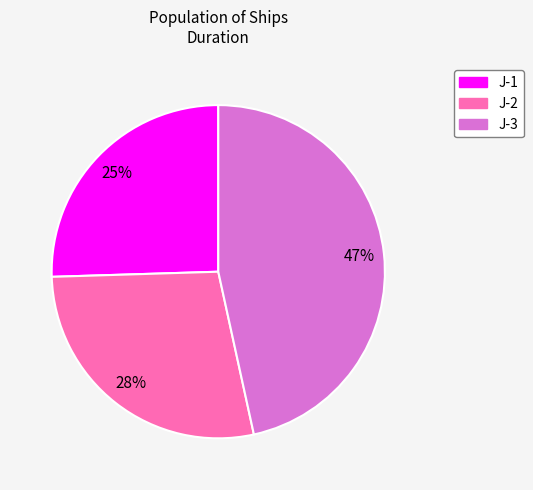

Do J-3 and J-2 together represent more than half of the pie?

Yes